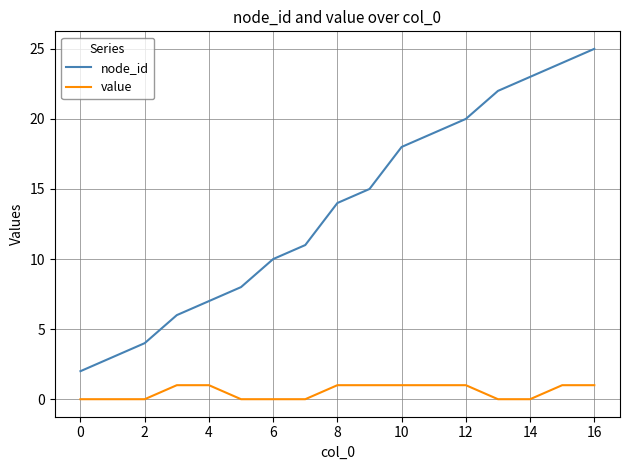

What is the average value of the value series?

1